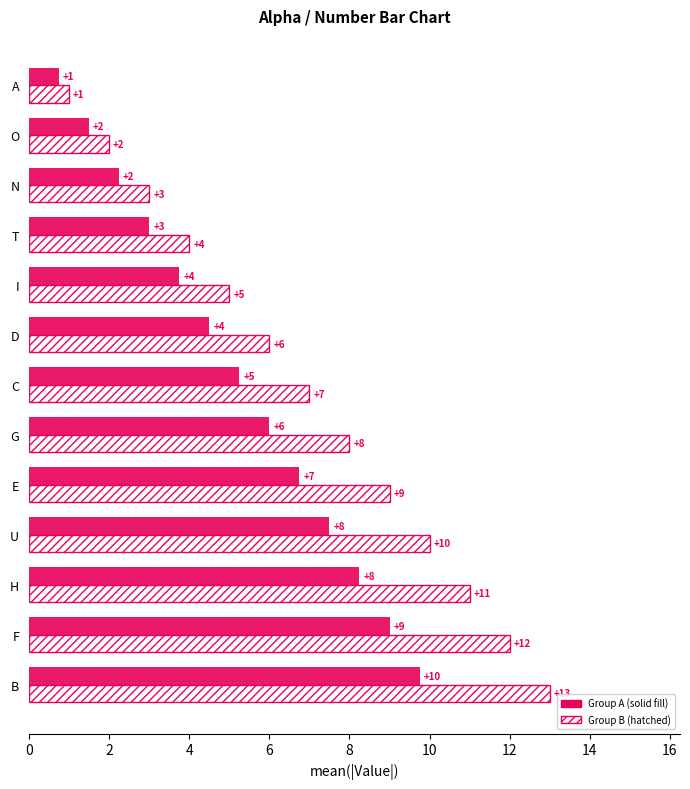

At which category does the chart reach its minimum across all series?

A